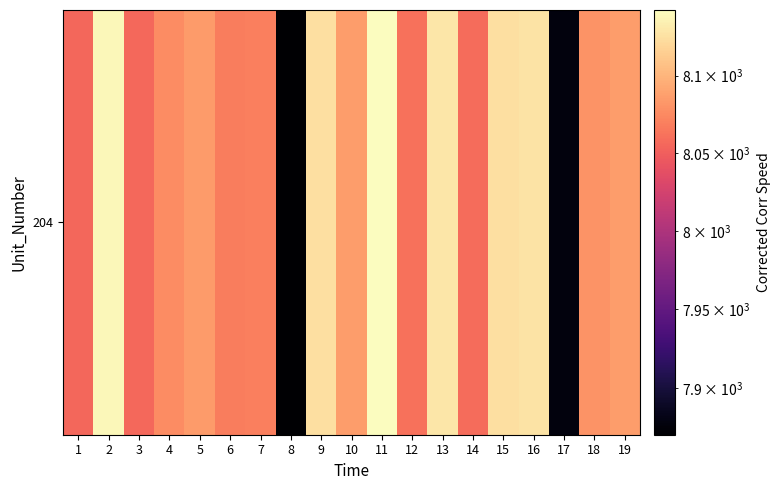

What is the ratio of the value at 12 to the value at 17?

1.0